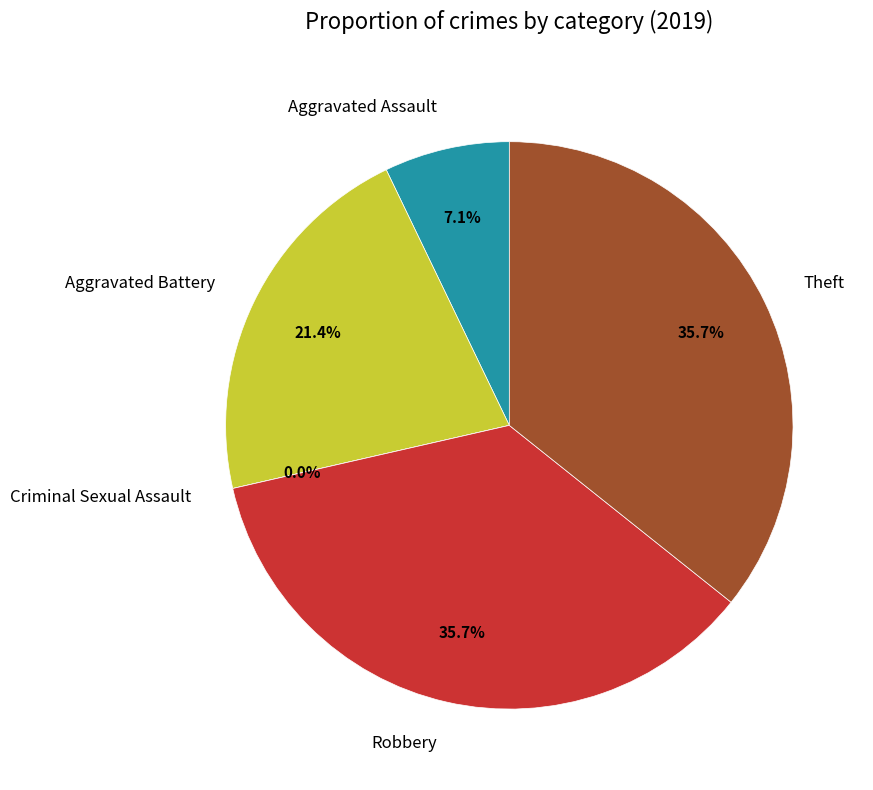

How many segments does this pie chart have?

5